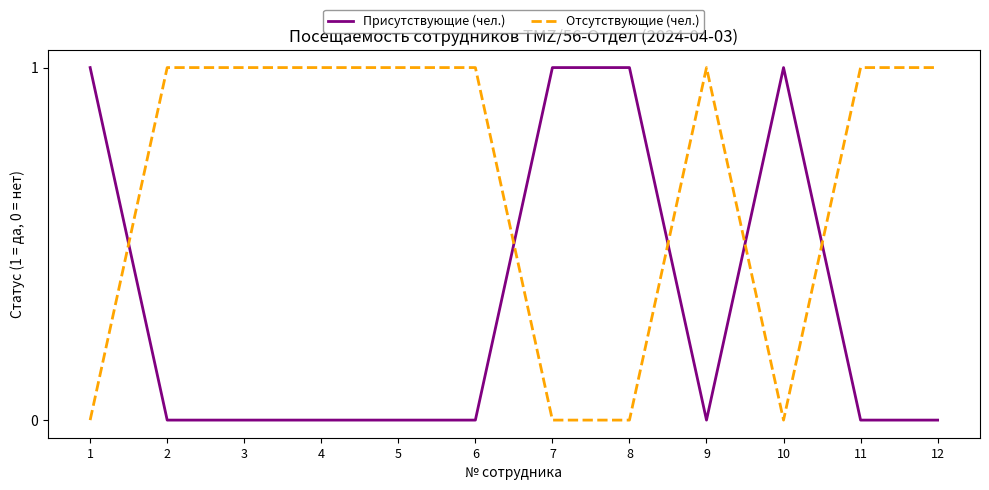

Reading right to left, transcribe all the data shown in this chart.

Присутствующие (чел.): 12=0	11=0	10=1	9=0	8=1	7=1	6=0	5=0	4=0	3=0	2=0	1=1
Отсутствующие (чел.): 12=1	11=1	10=0	9=1	8=0	7=0	6=1	5=1	4=1	3=1	2=1	1=0